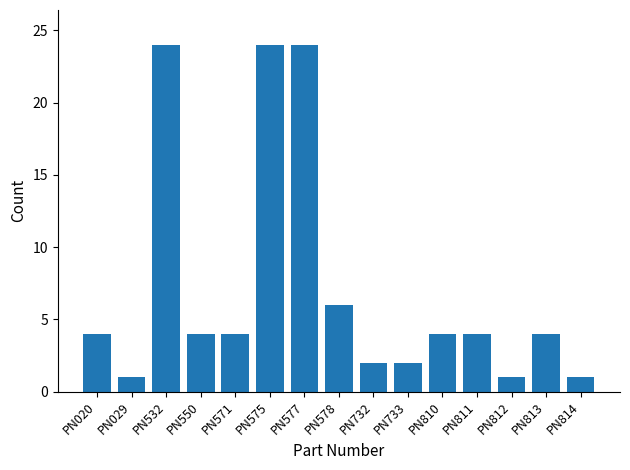

Are the bars grouped side by side (vs. stacked)?

No